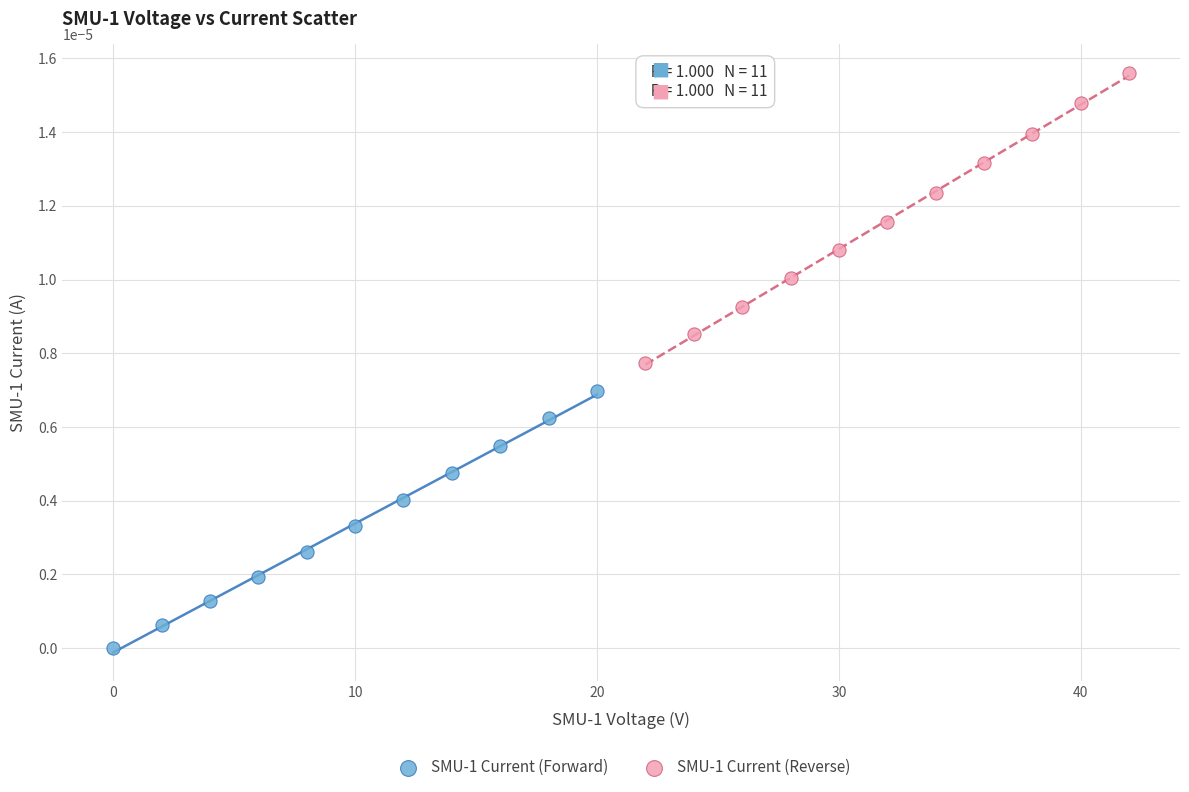

Which series contains the highest Y value?

SMU-1 Current (Reverse)